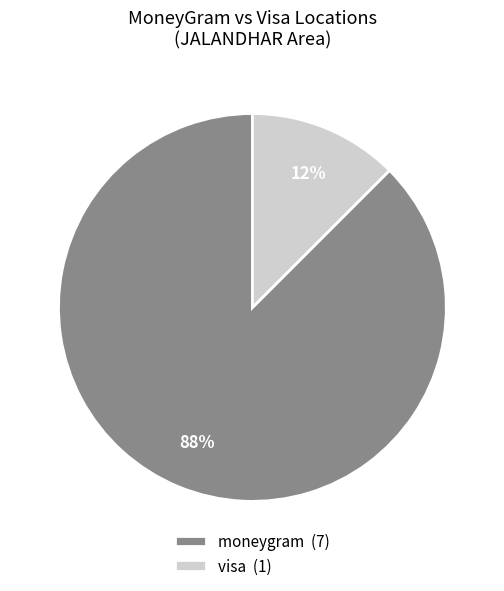

The moneygram (7) slice represents 75% of the pie. True or false?

False